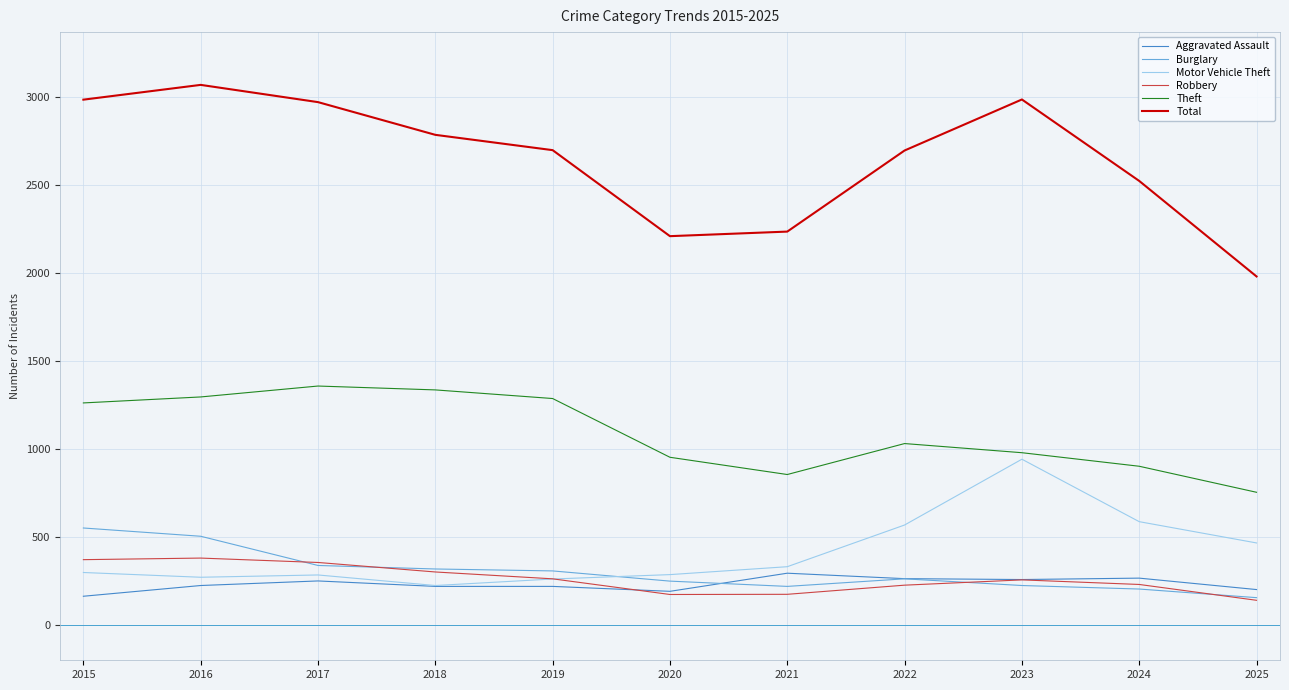

What is the difference between the maximum and minimum values in the Robbery series?

240